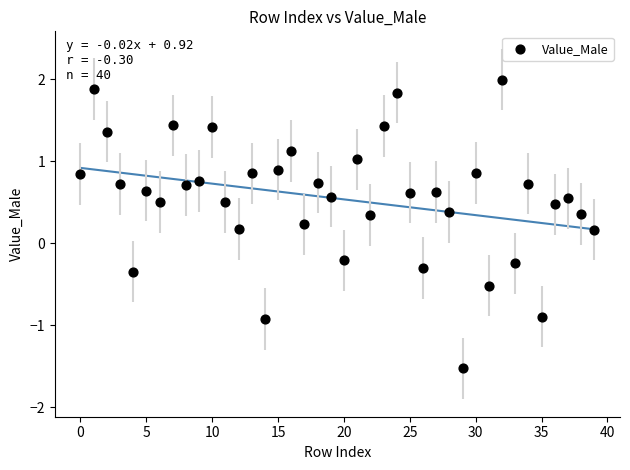

What is the range of Y values (max minus min)?

3.5